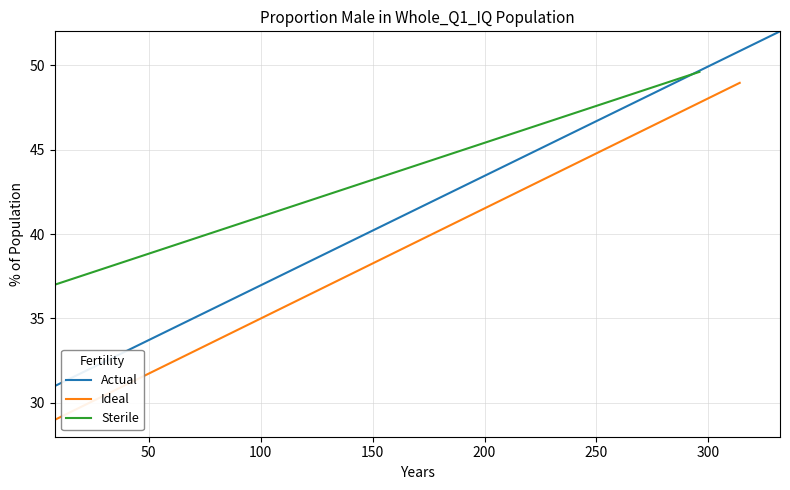

Does the chart display data point markers on the line(s)?

No